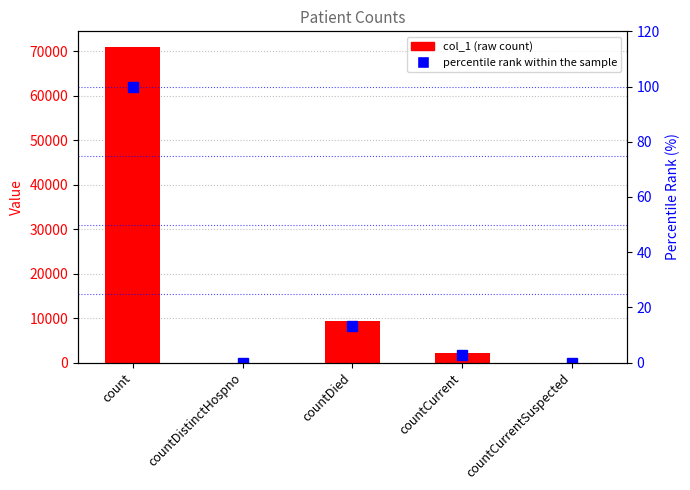

What is the highest value of the percentile rank within the sample series?

100.0